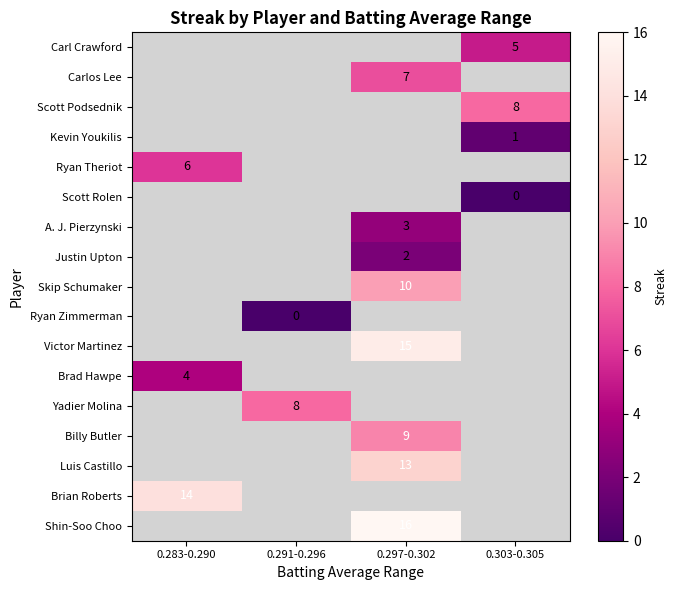

The value of Yadier Molina at 0.291-0.296 is 13. True or false?

False